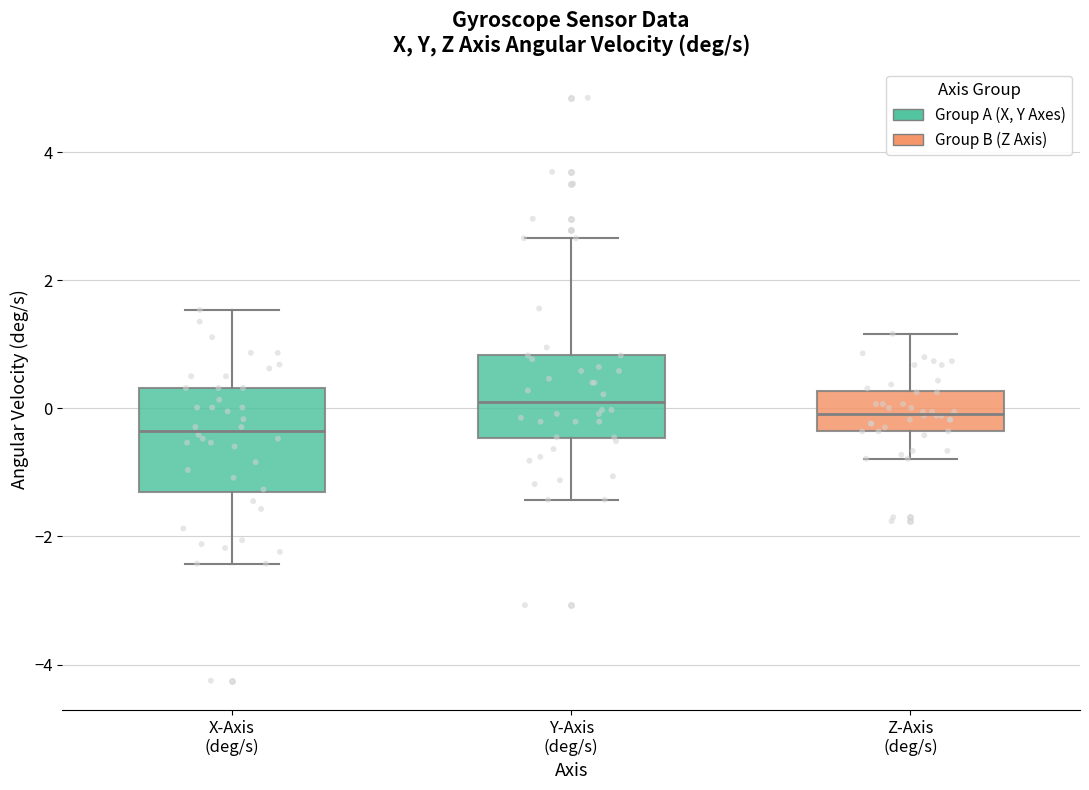

Comparing the boxes themselves (not the whiskers), which one is the tallest?

X-Axis (deg/s)